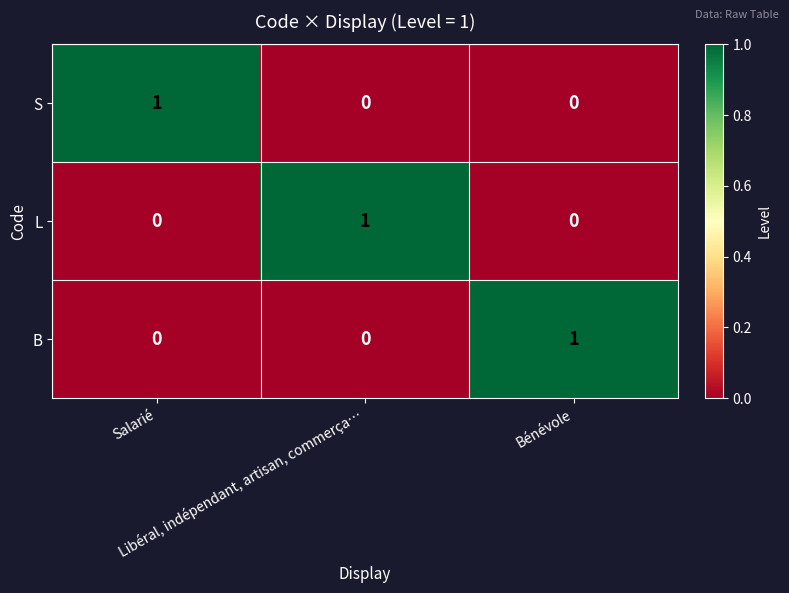

Which category has the lowest value across all series?

Libéral, indépendant, artisan, commerça…